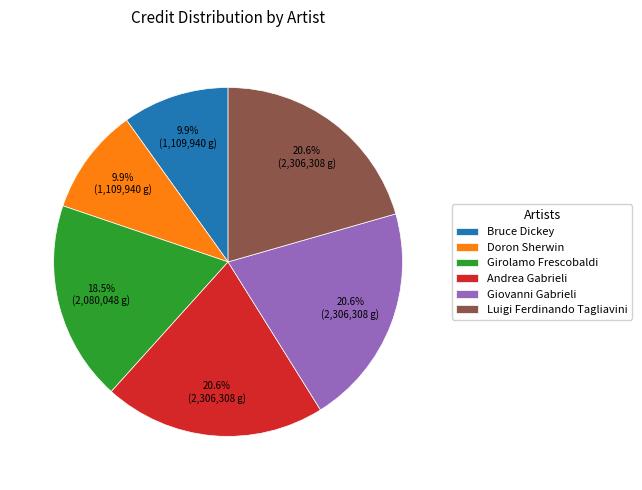

To the nearest percent, what is the difference between the Girolamo Frescobaldi and Luigi Ferdinando Tagliavini slice percentages?

2%